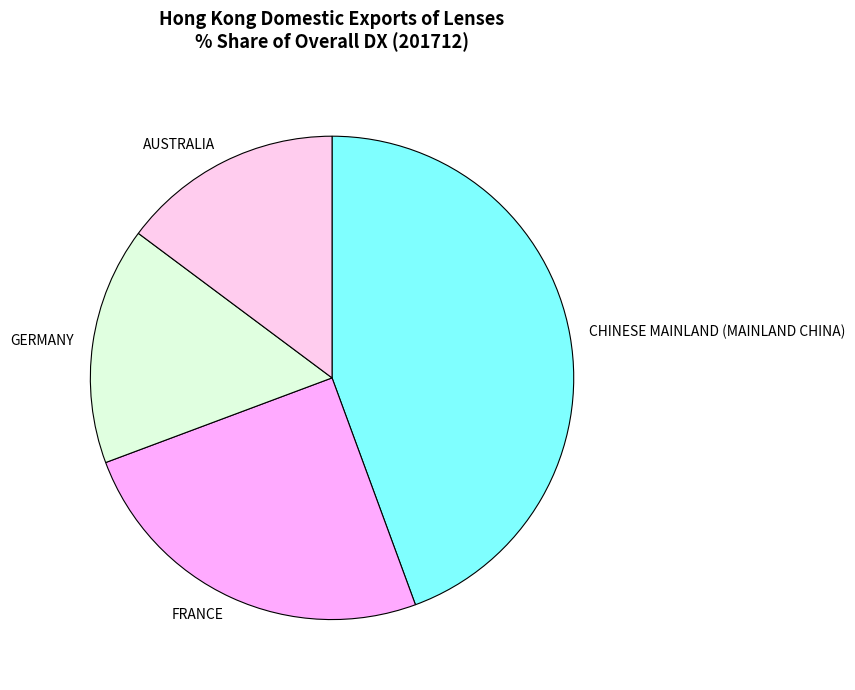

Does any single category account for the majority?

No